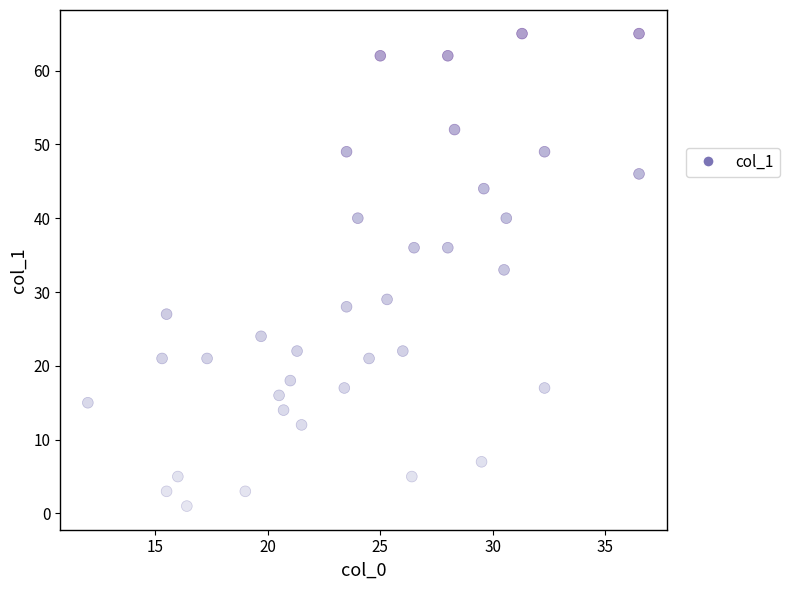

What is the range of Y values (max minus min)?

64